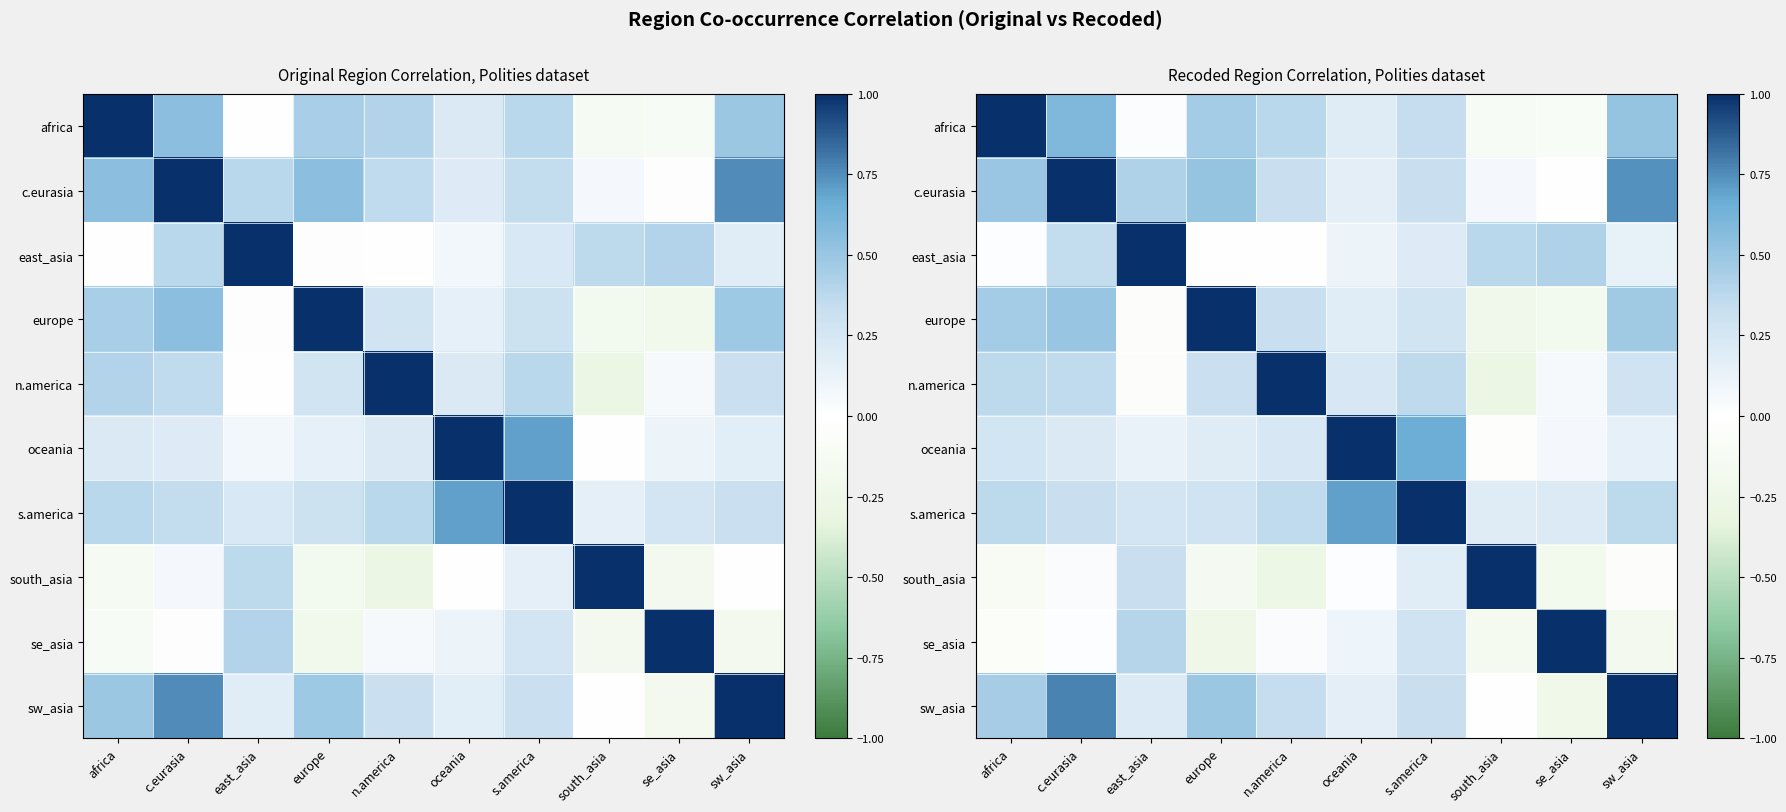

What is the approximate value of oceania at europe?

0.2